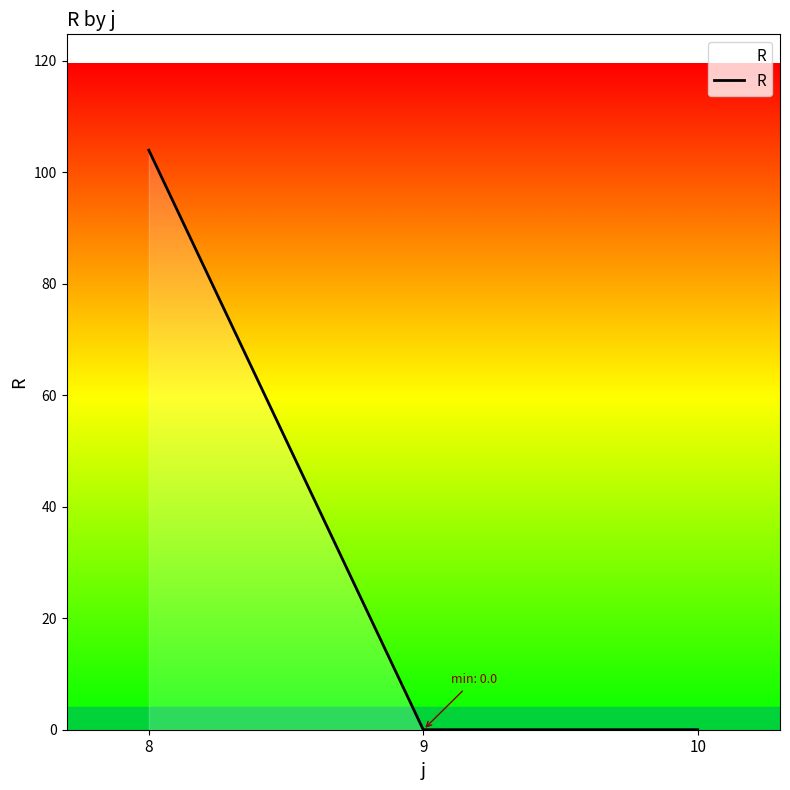

What is the change in value from 8 to 10?

-104.0